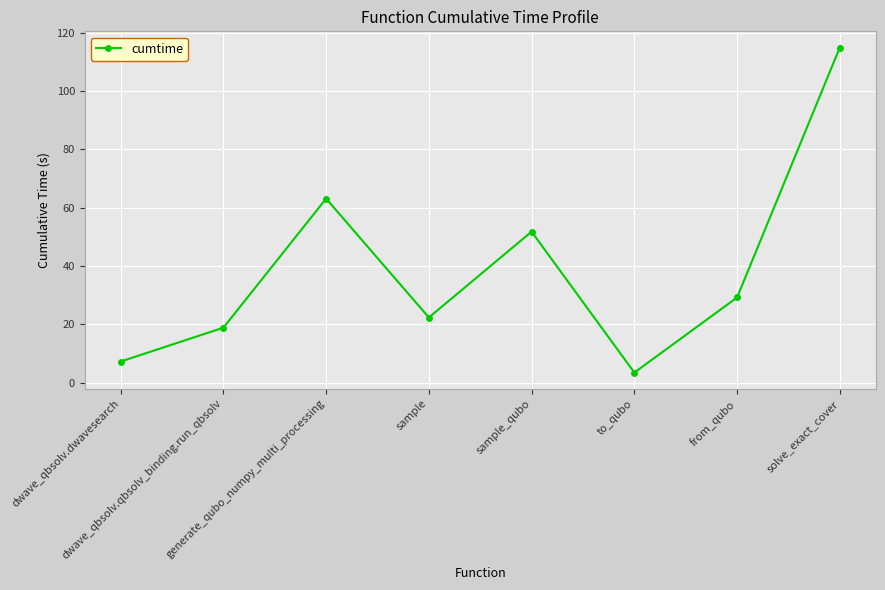

Rank the categories by value from highest to lowest.

solve_exact_cover, generate_qubo_numpy_multi_processing, sample_qubo, from_qubo, sample, dwave_qbsolv.qbsolv_binding.run_qbsolv, dwave_qbsolv.dwavesearch, to_qubo